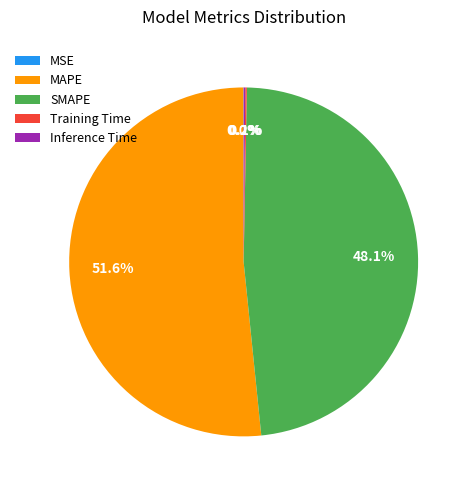

Which has a higher value, SMAPE or MAPE?

MAPE